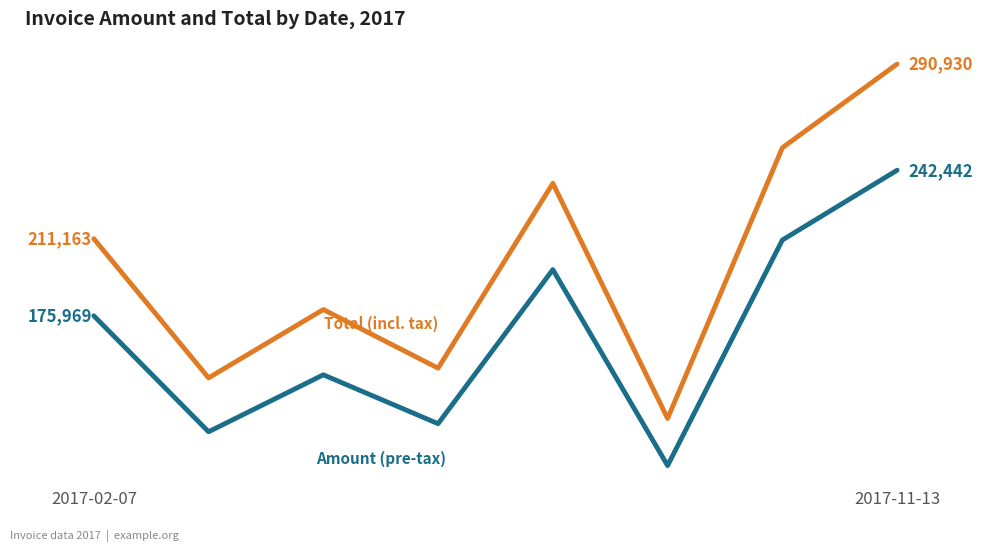

The Total series shows 236462 at 4. True or false?

True